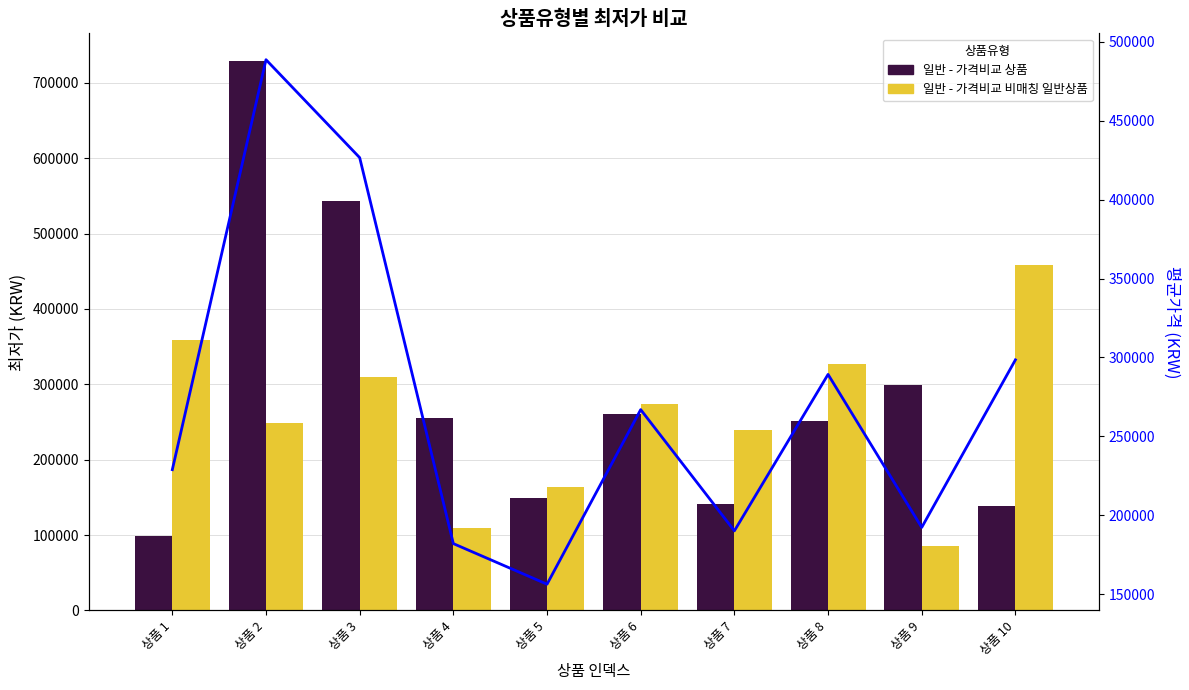

Does the chart contain any negative values?

No